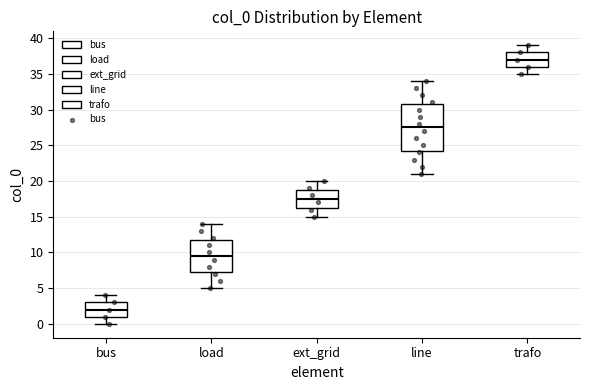

Which box is the tallest, from its lower edge to its upper edge?

line